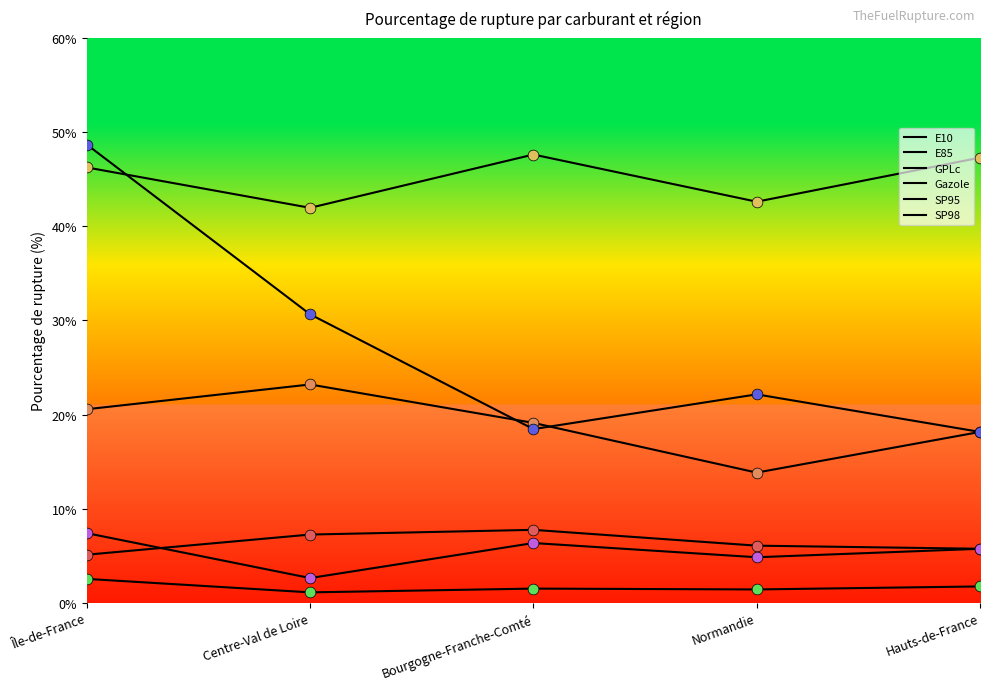

Does the chart have visible grid lines?

No